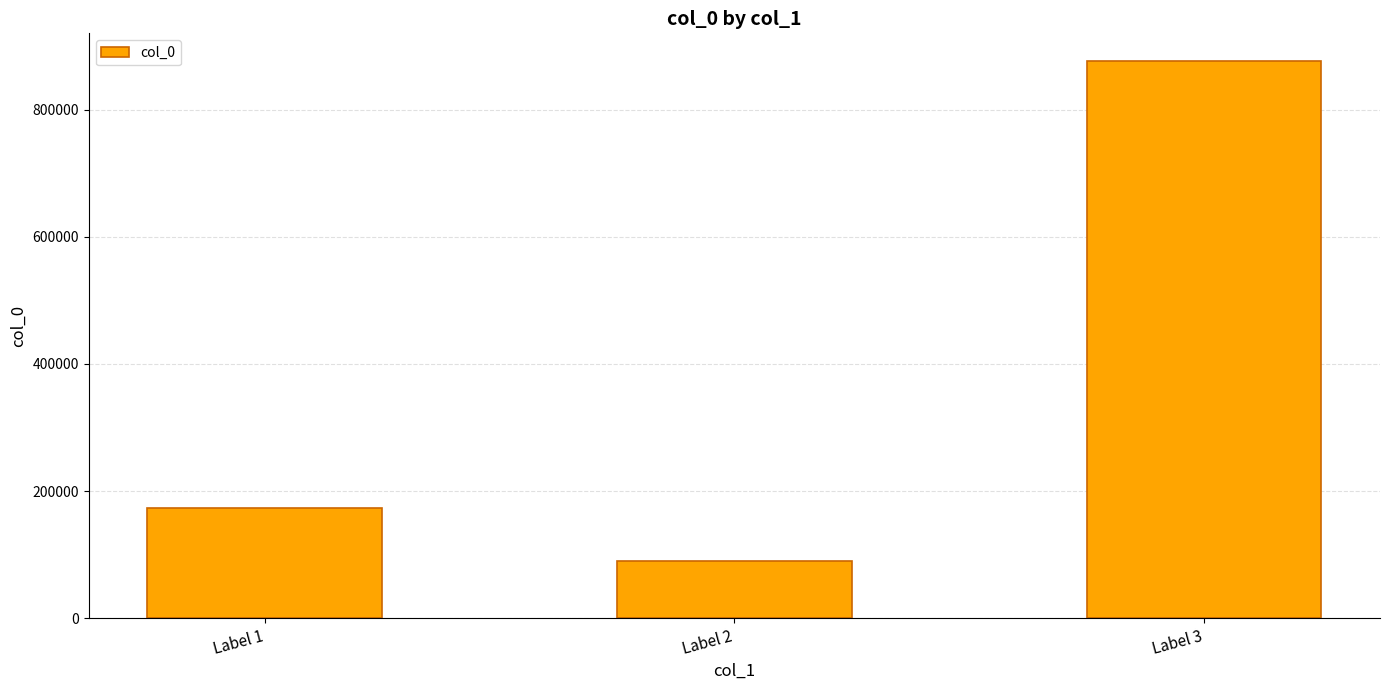

What is the change in value from Label 1 to Label 3?

+702915